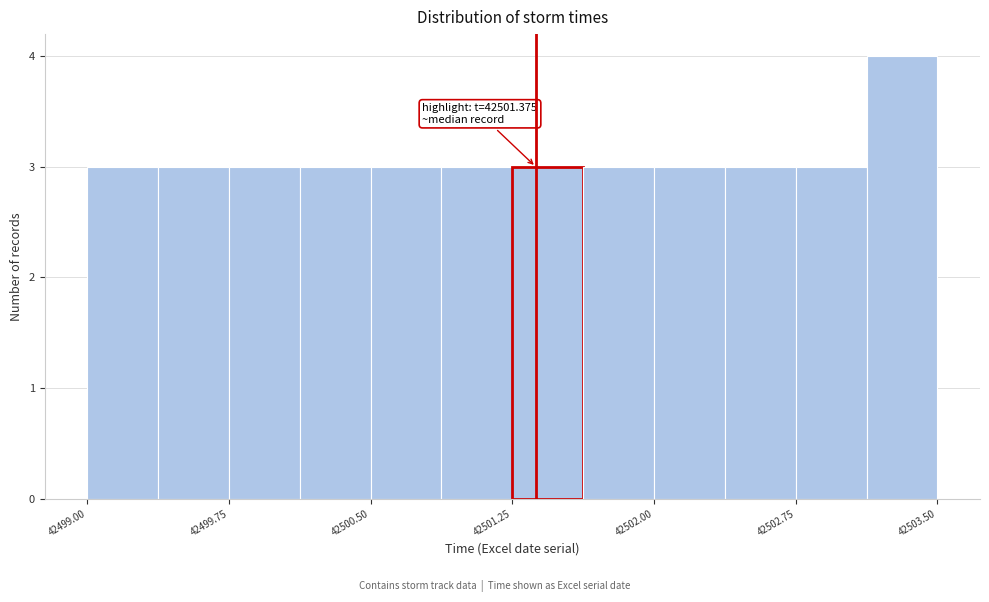

Read against the x-axis, roughly where is the centre of the tallest bar?

42503.3